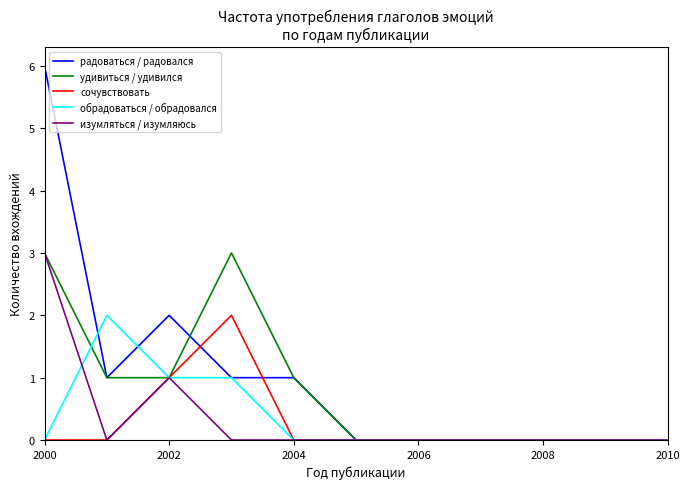

What is the greatest value displayed?

6